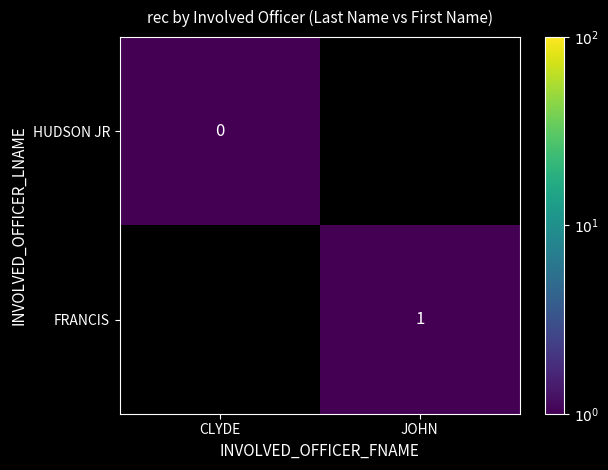

True or false: FRANCIS has a value of 1.0 at JOHN.

True